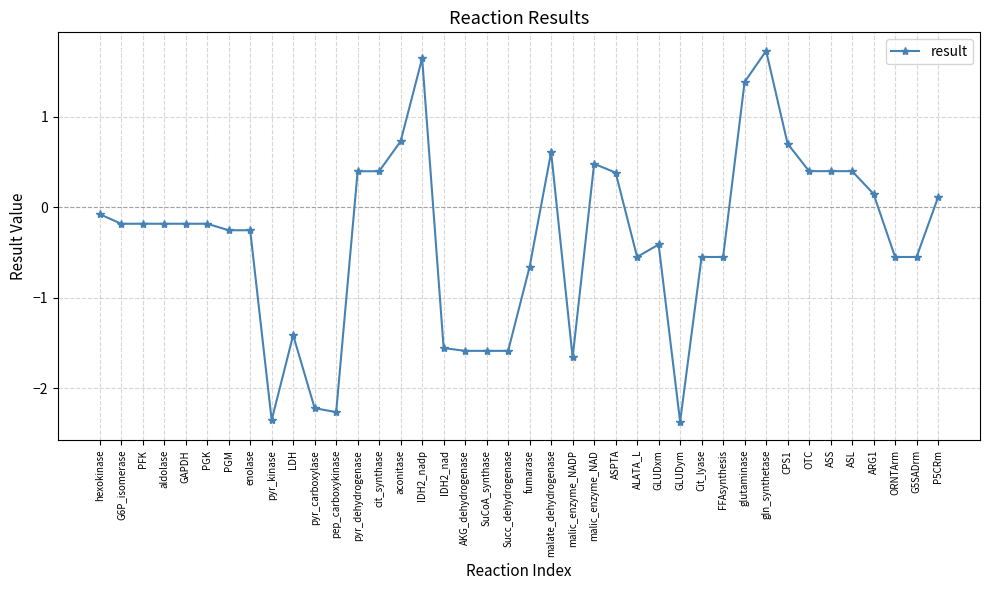

Which has a higher value, ORNTArm or pep_carboxykinase?

ORNTArm